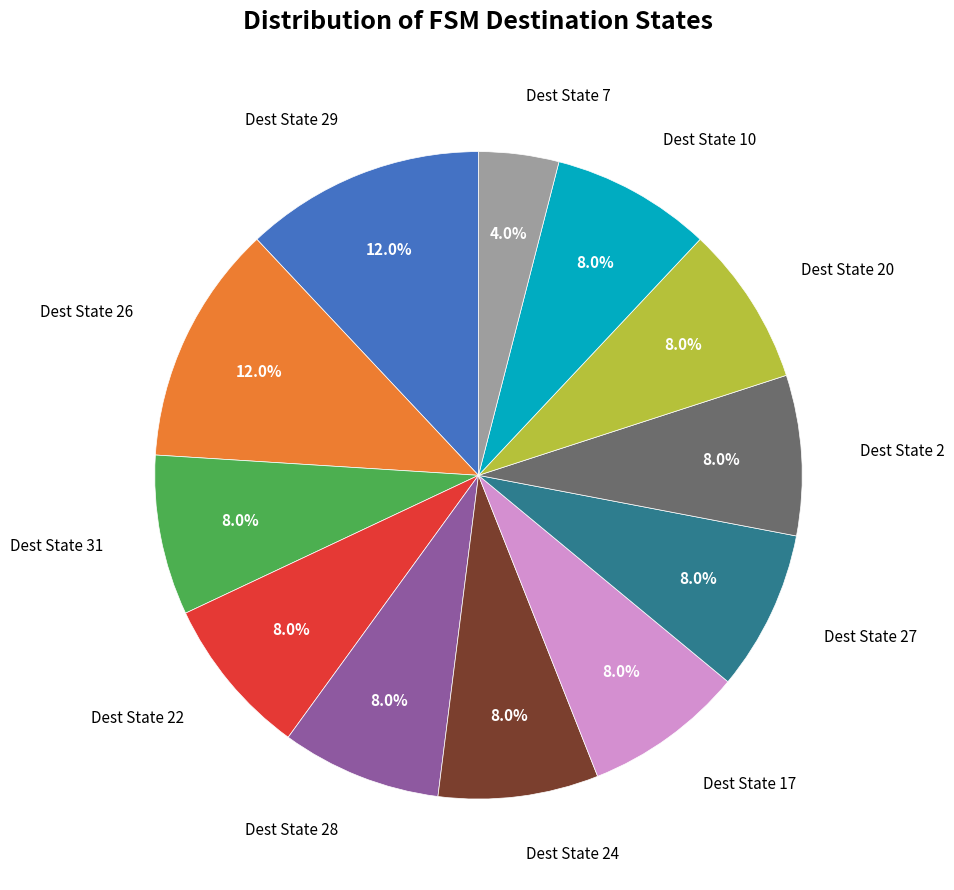

What is the total percentage of Dest State 17 and Dest State 24?

16.0%